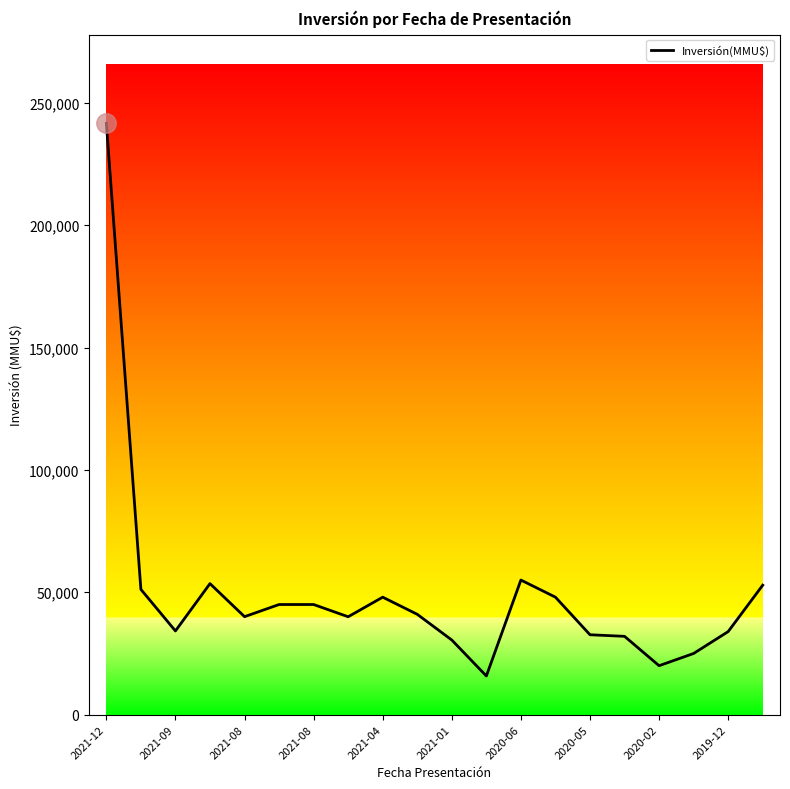

What is the difference between the maximum and minimum values?

225809